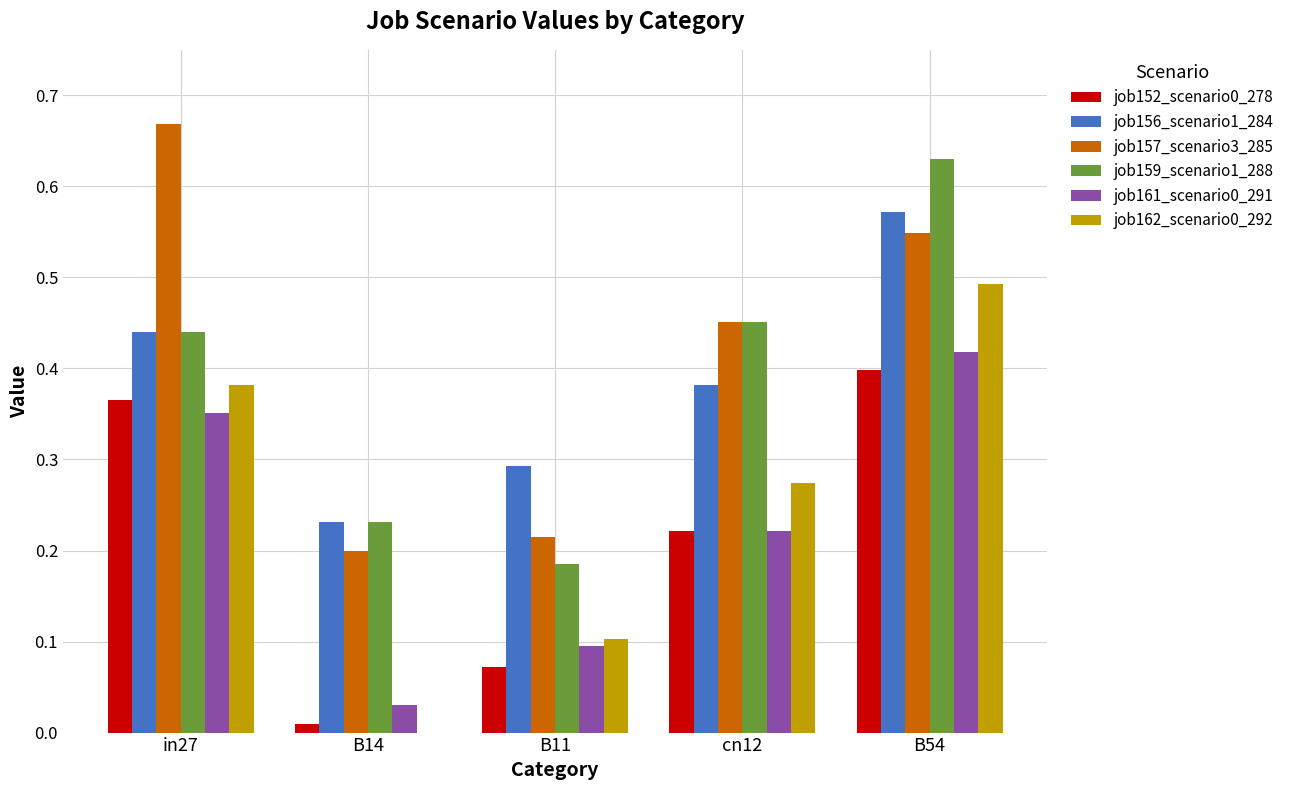

What is the total value across all series at cn12?

2.0